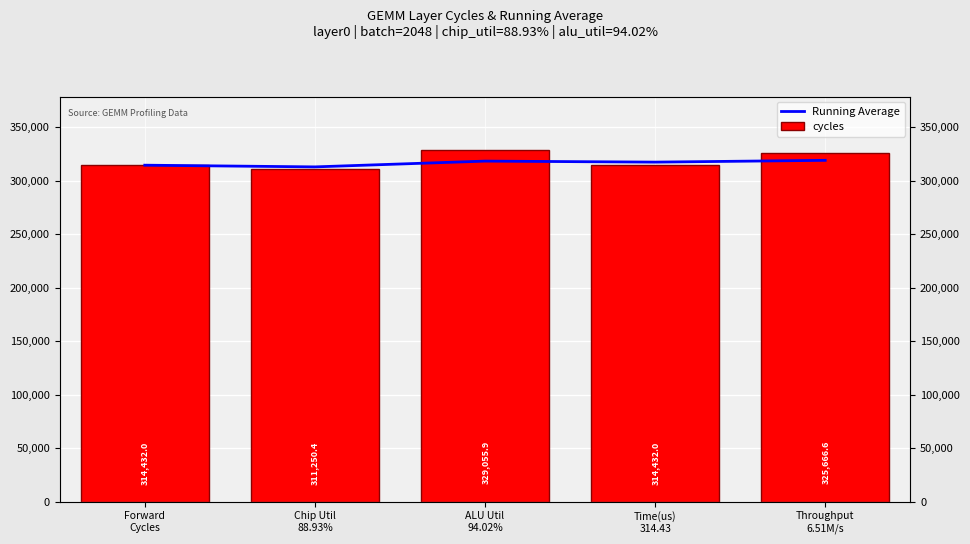

What position from the left is Time(us)
314.43?

4